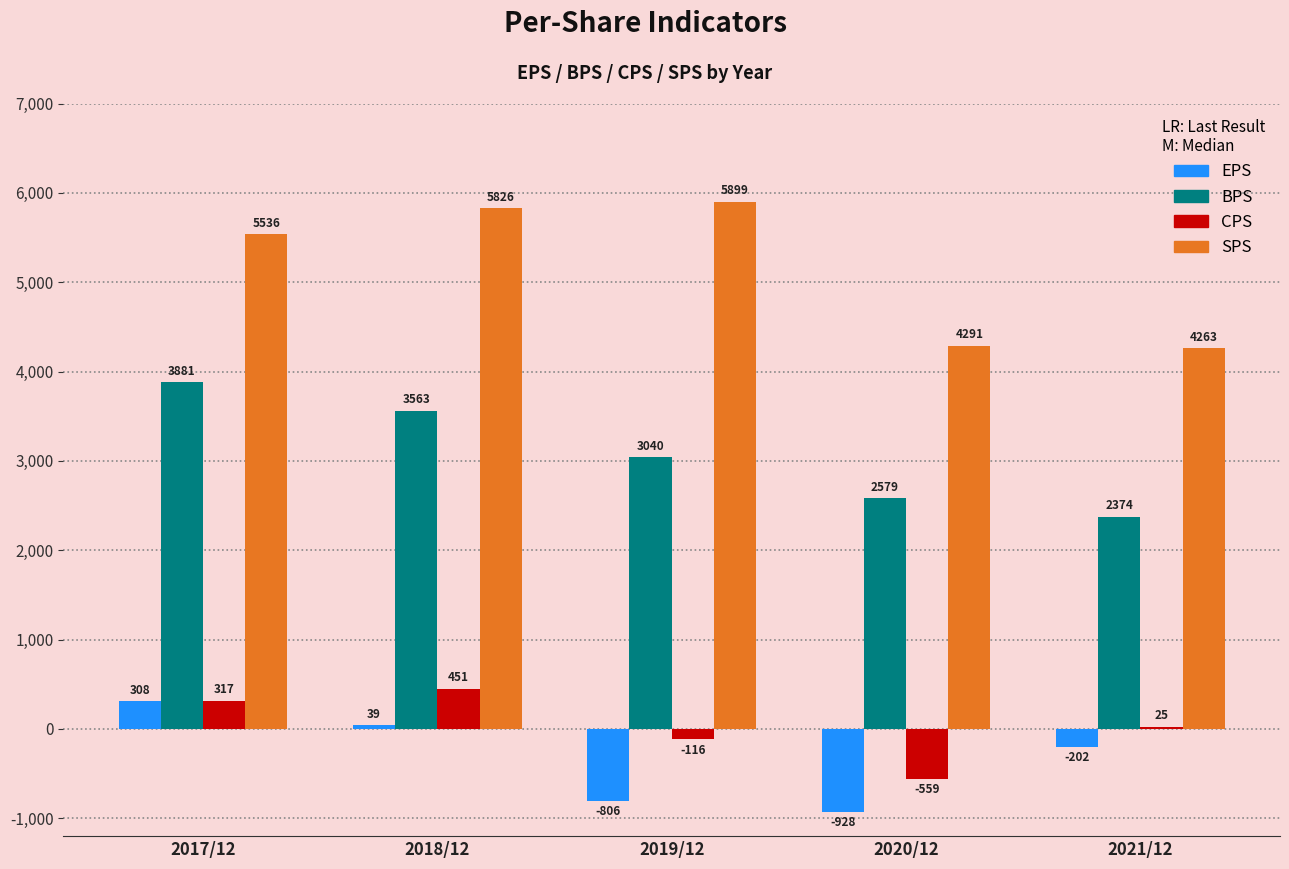

Are the bars grouped side by side (vs. stacked)?

Yes